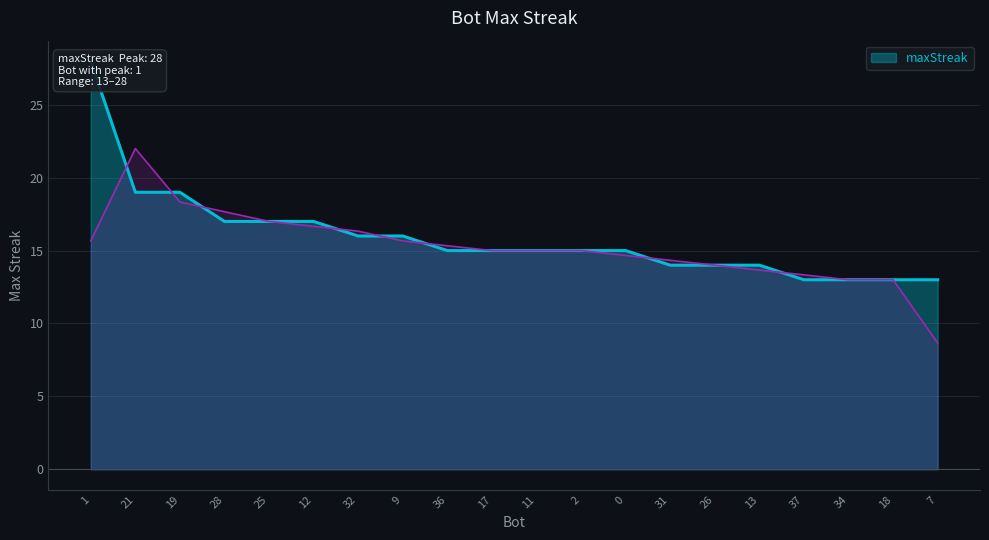

Does the chart display data point markers on the line(s)?

No